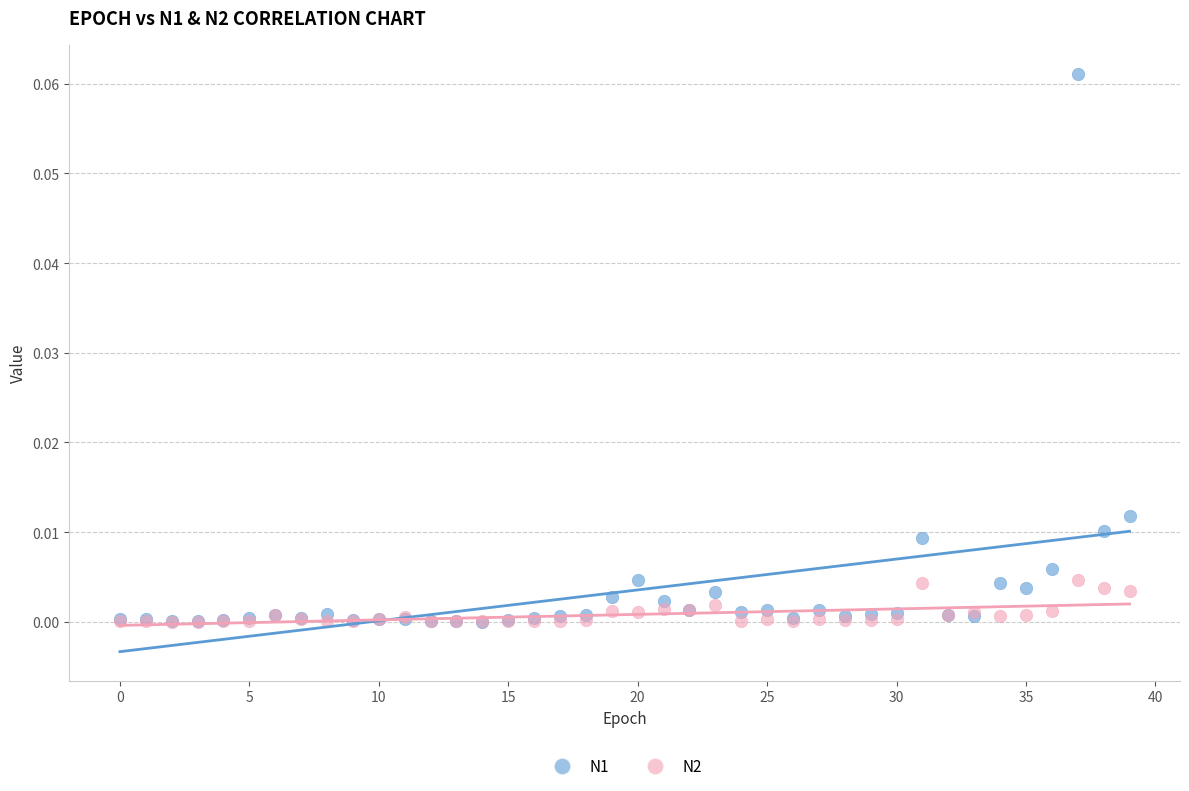

What are all the series names shown in the legend?

N1, N2